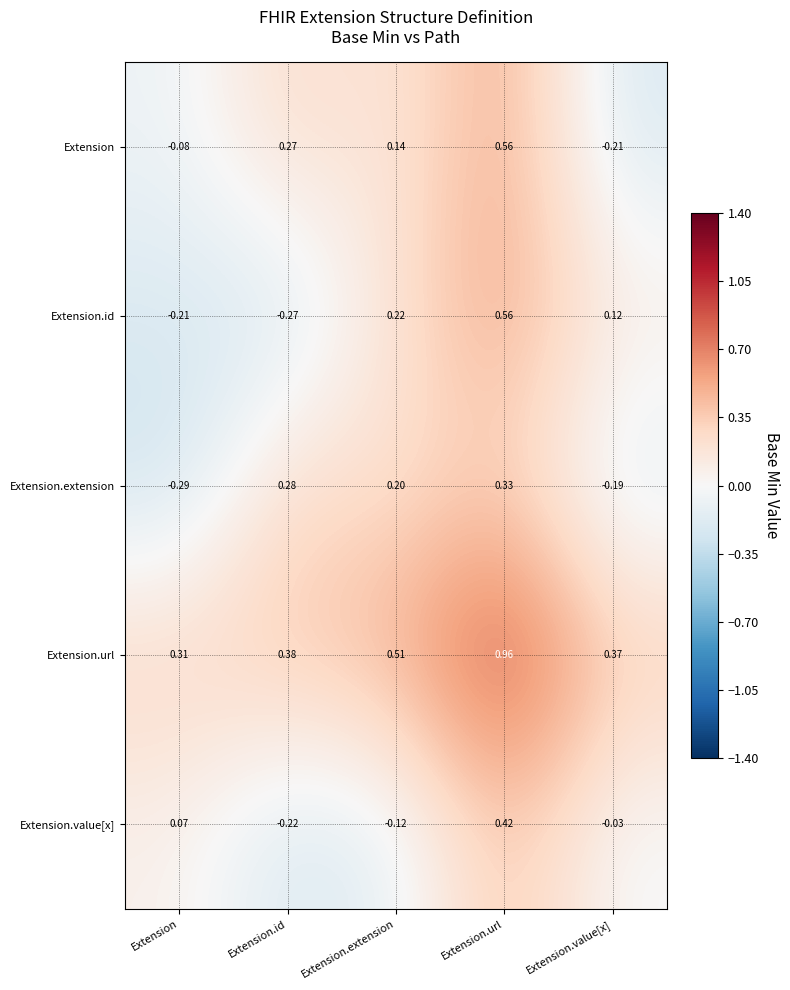

Which series has the largest total across all categories?

Extension.url